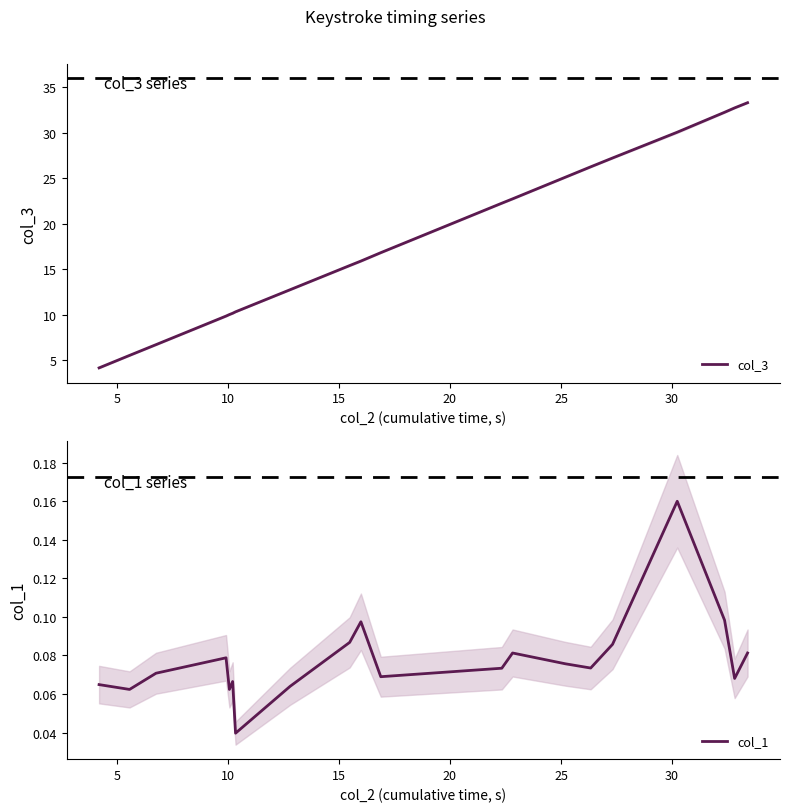

Which series has the largest total across all categories?

col_3